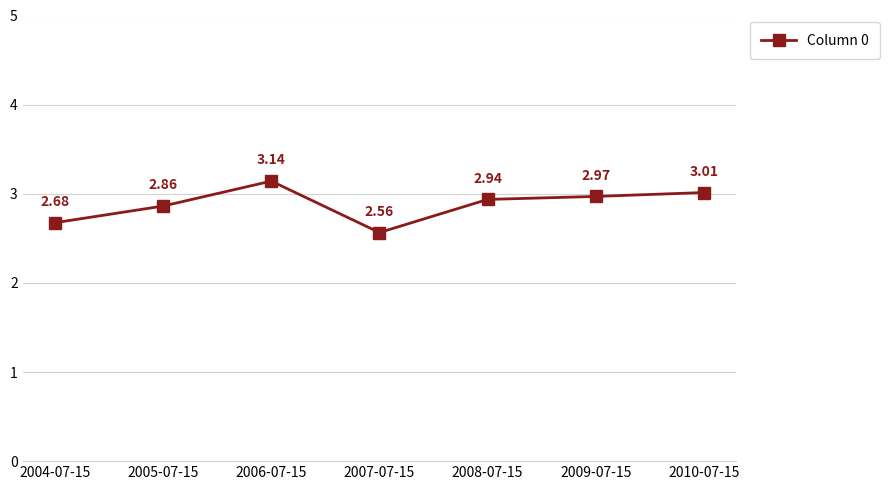

At which category does the chart reach its peak across all series?

2006-07-15